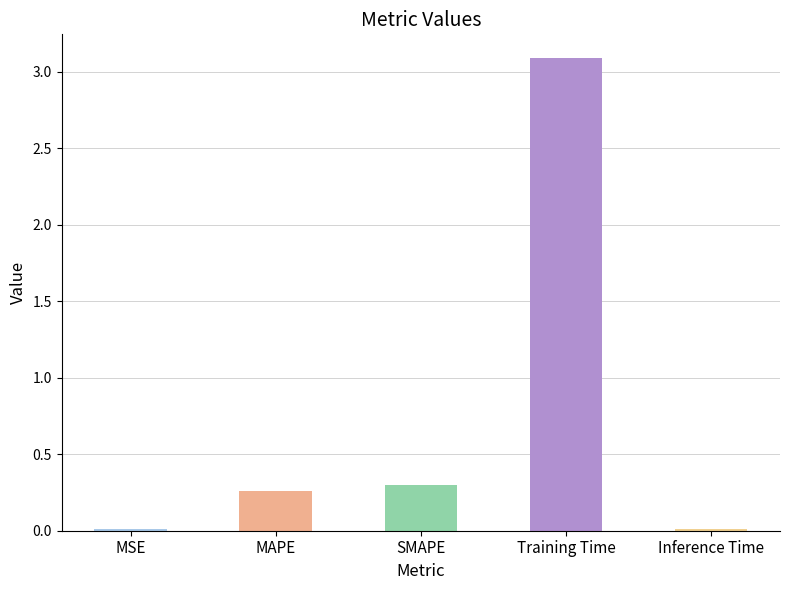

Is it true that the value at Training Time is 5.5?

False